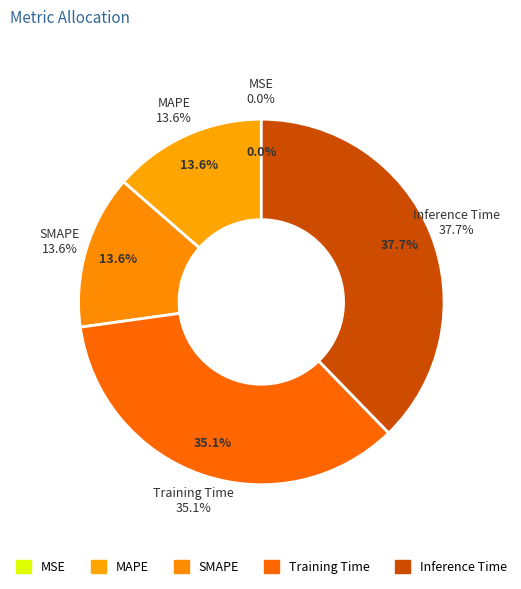

To the nearest percent, what portion does Training Time represent?

35%